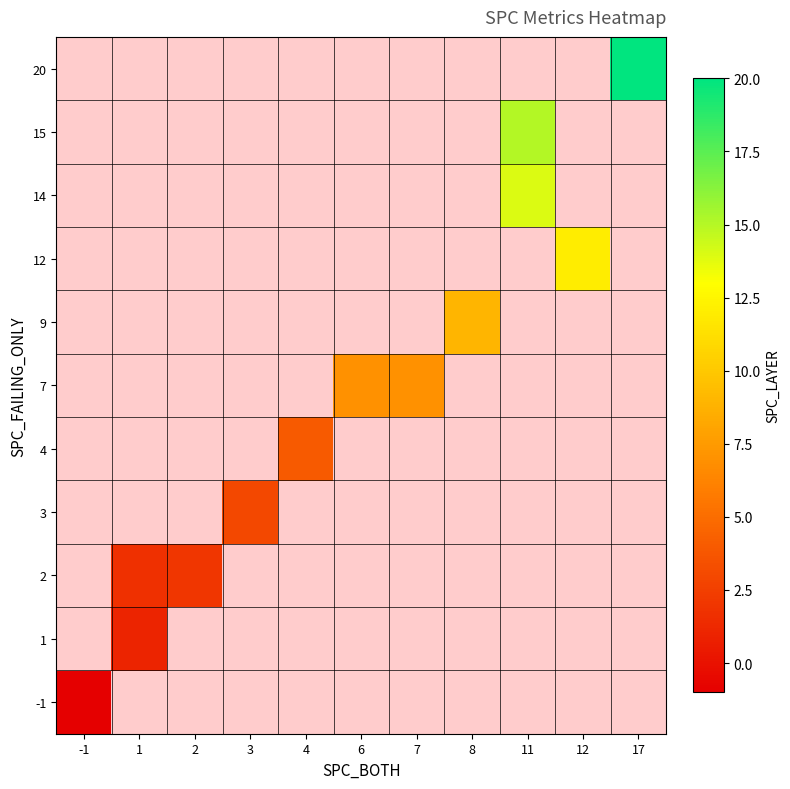

How many positive values does the 12 series have?

1